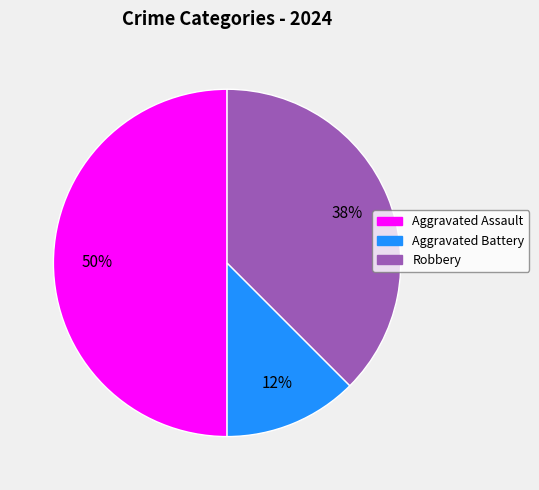

To the nearest percent, what percentage of the pie is Aggravated Assault?

50%